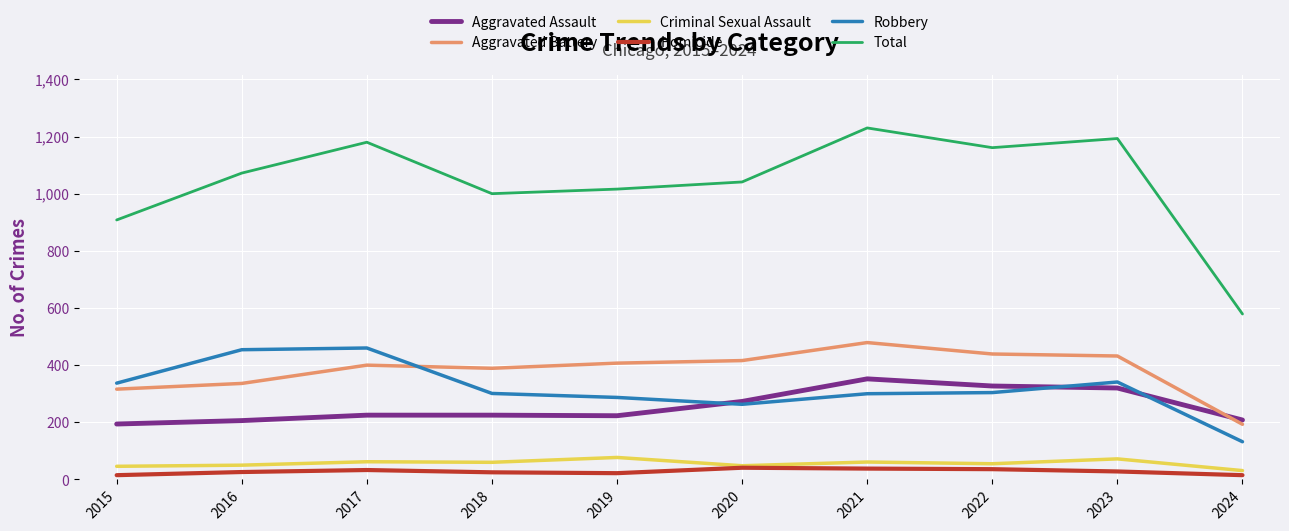

How many times do Aggravated Assault and Aggravated Battery cross each other?

1